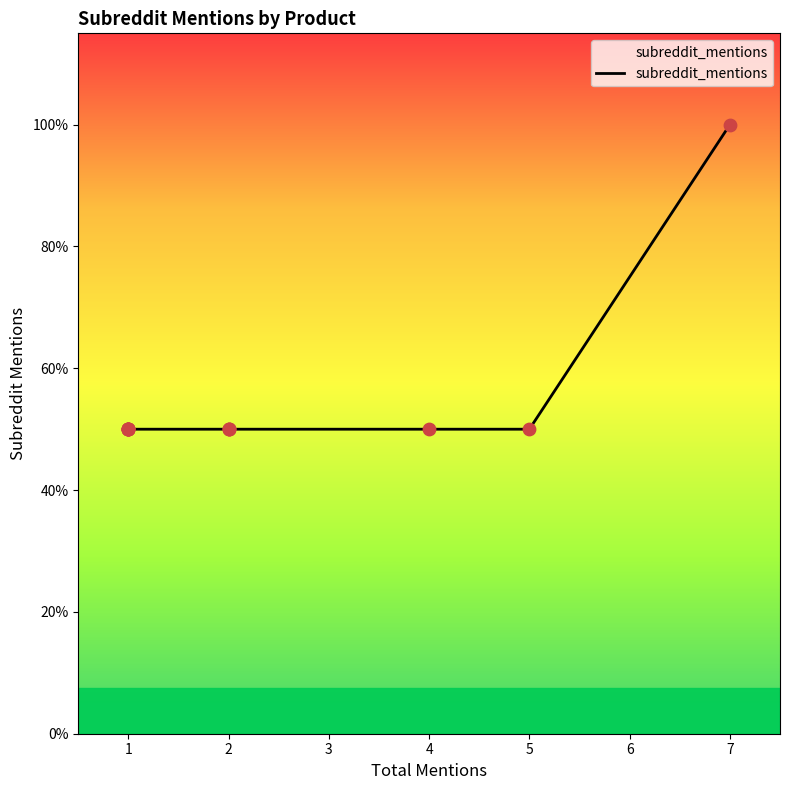

Between 5 and 3, which is larger?

5